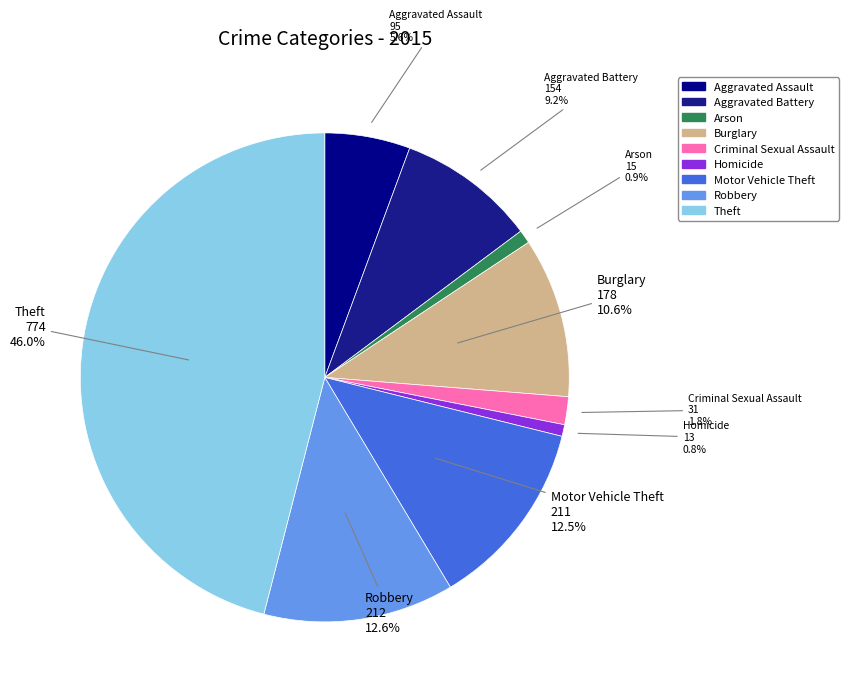

Is there a majority slice in this chart?

No